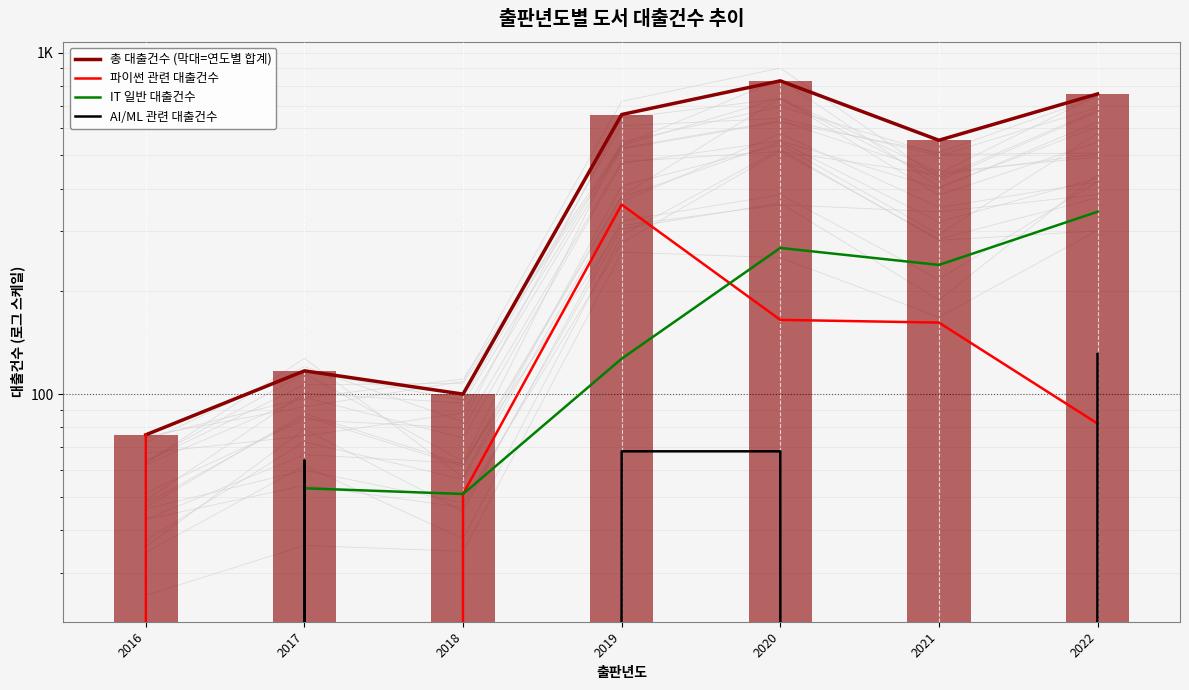

Which series changed the most between 2020 and 2022?

파이썬 관련 대출건수